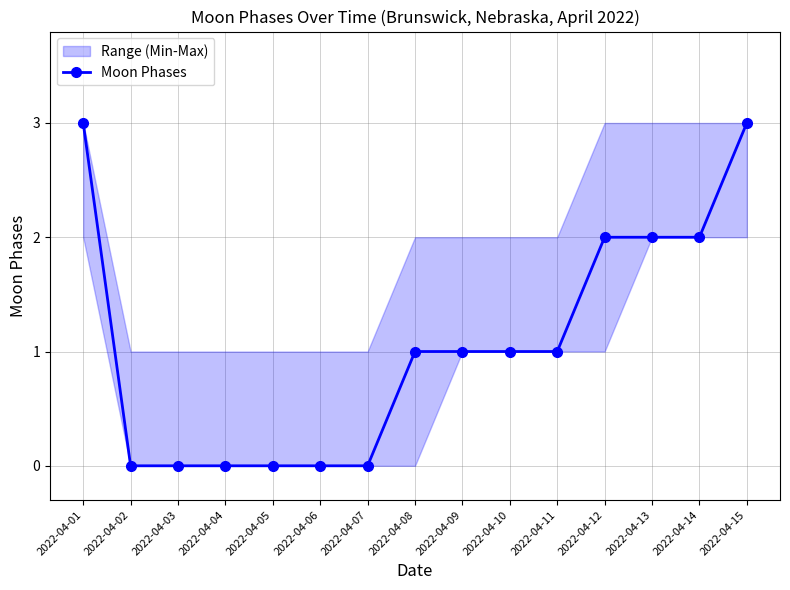

What is the change in value from 2022-04-01 to 2022-04-13?

-1